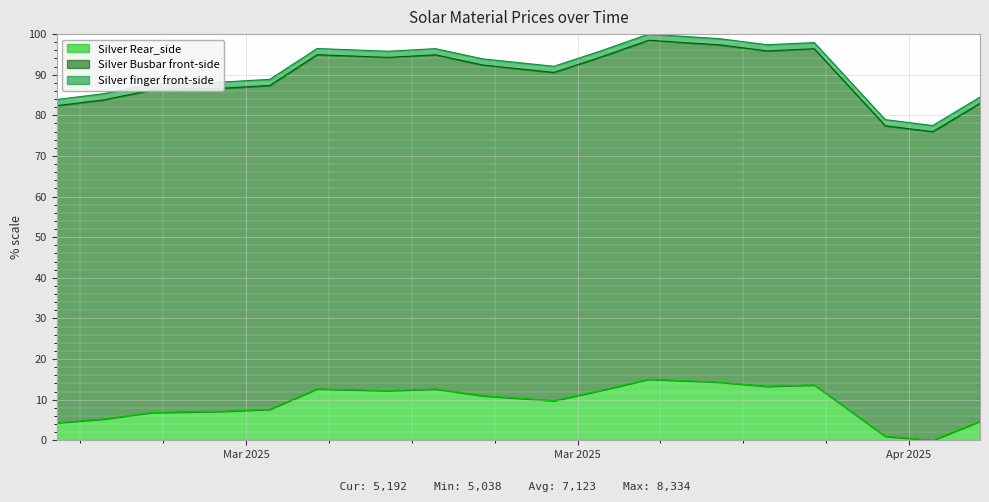

How many data points in Silver finger front-side are less than 93?

9